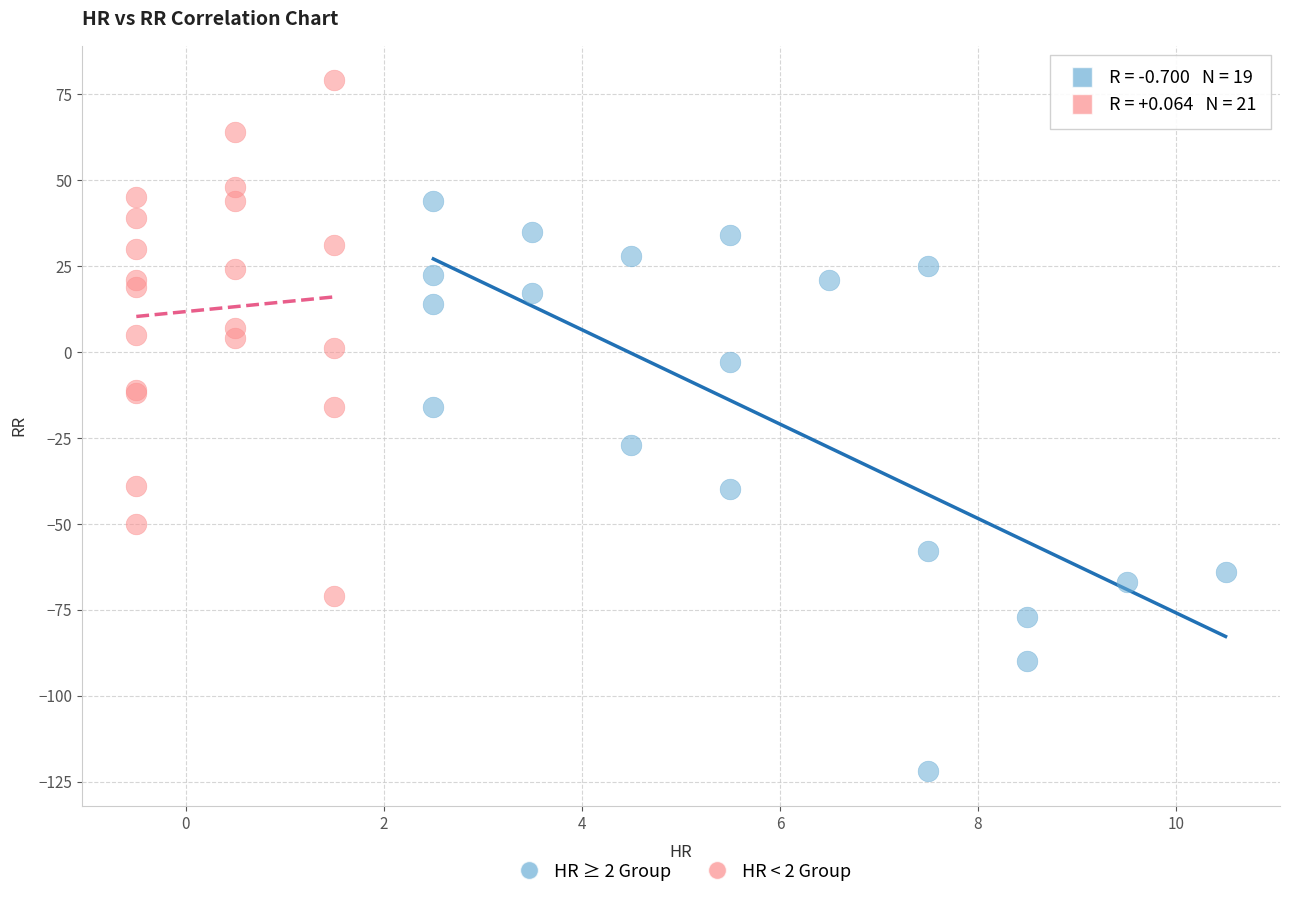

Which series reaches the maximum Y coordinate?

HR < 2 Group